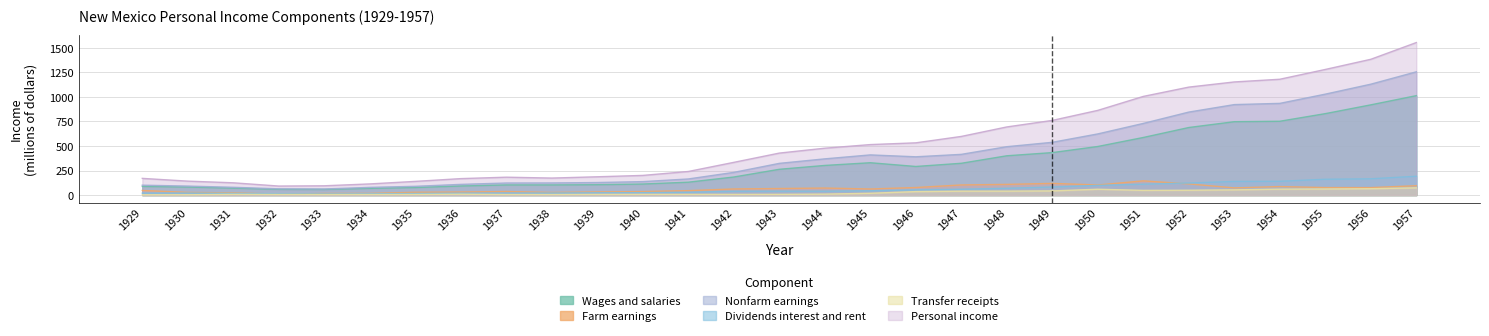

Is it true that Personal income equals 200.3 at 1940?

True